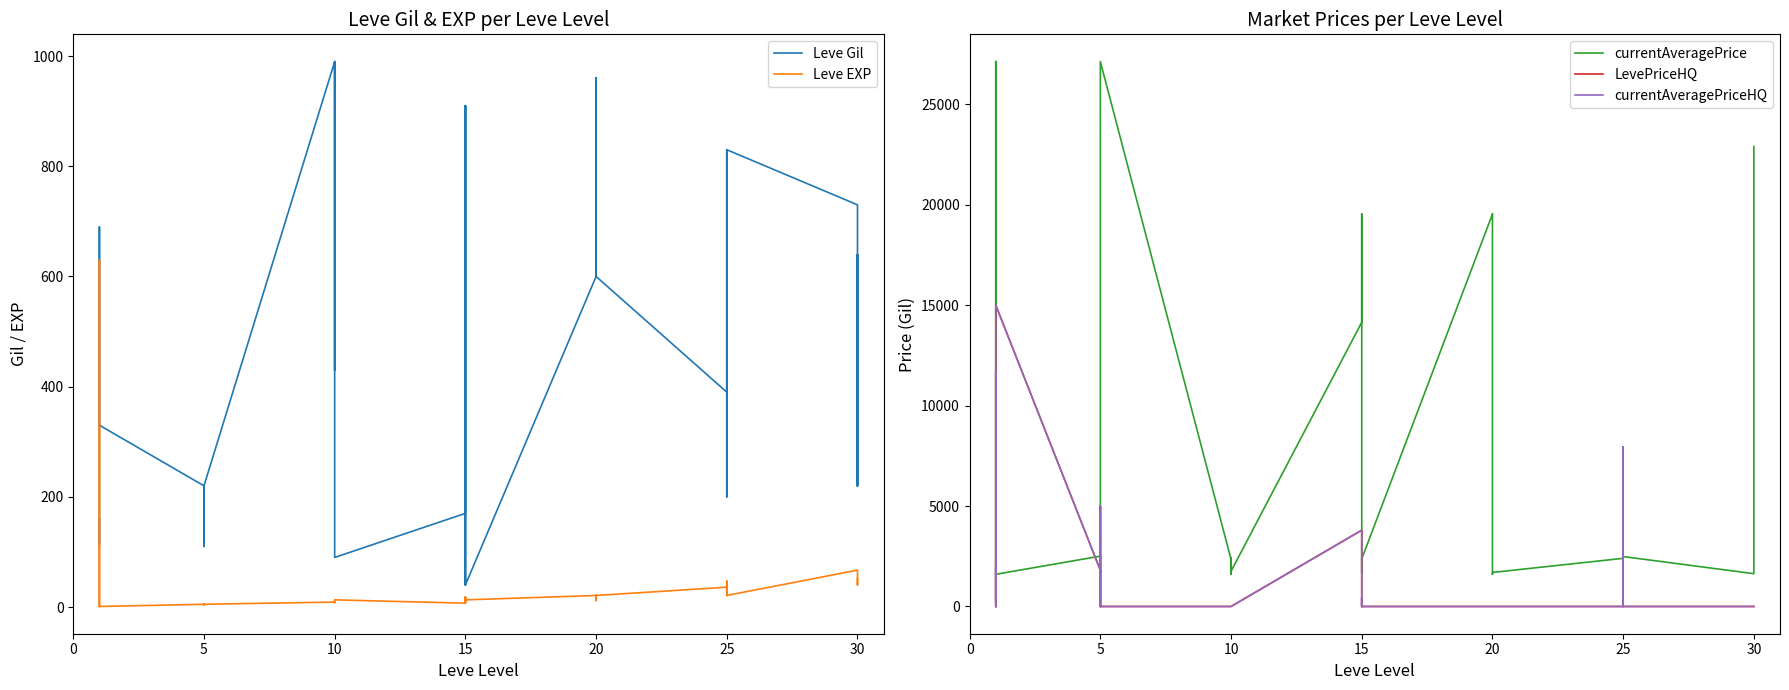

What are all the series names shown in the legend?

Leve Gil, Leve EXP, currentAveragePrice, LevePriceHQ, currentAveragePriceHQ